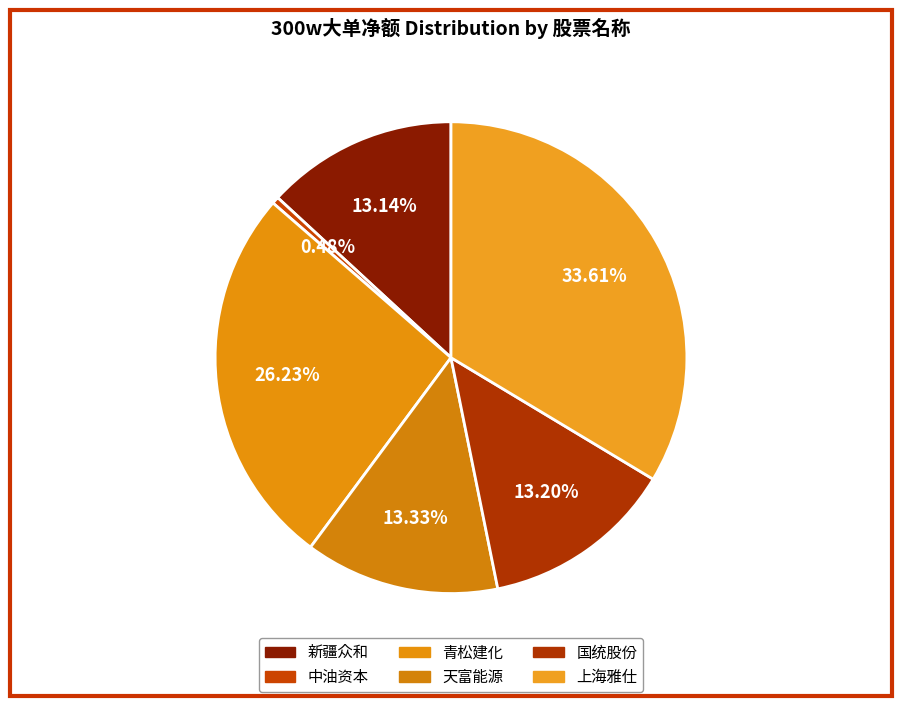

How many segments does this pie chart have?

6